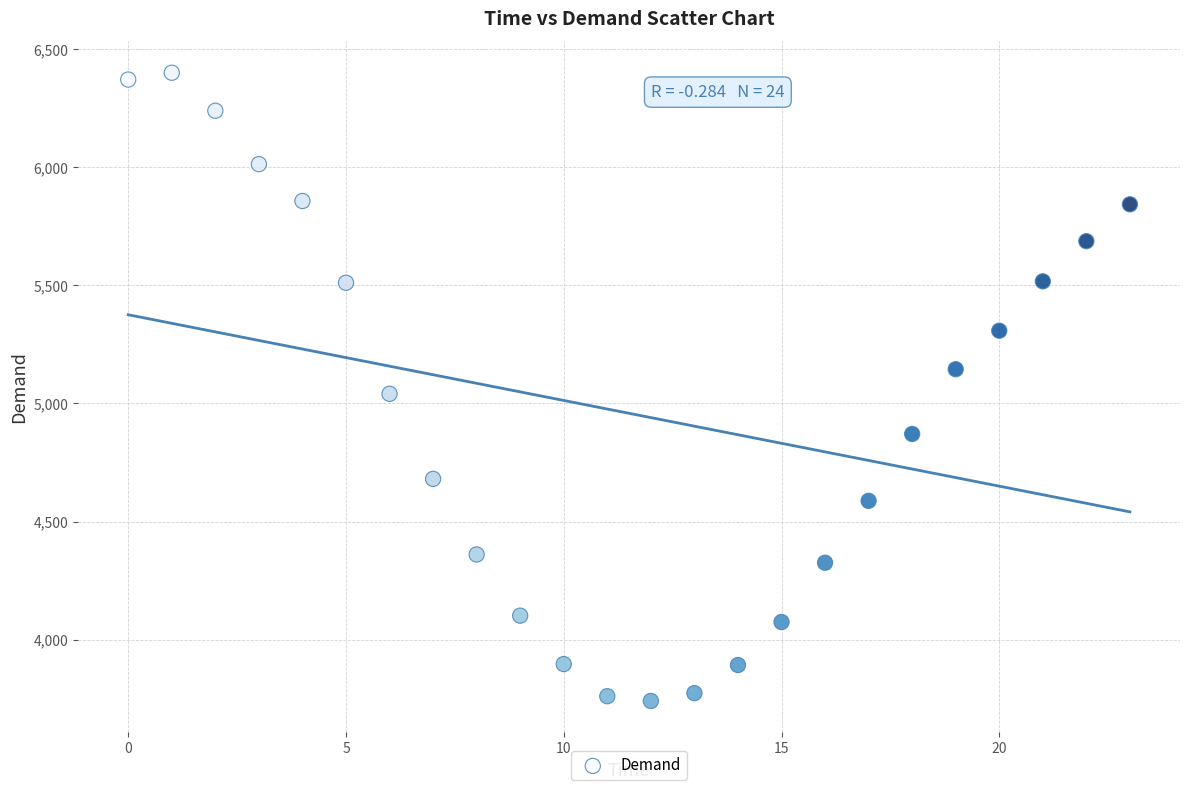

What is the range of Y values (max minus min)?

2659